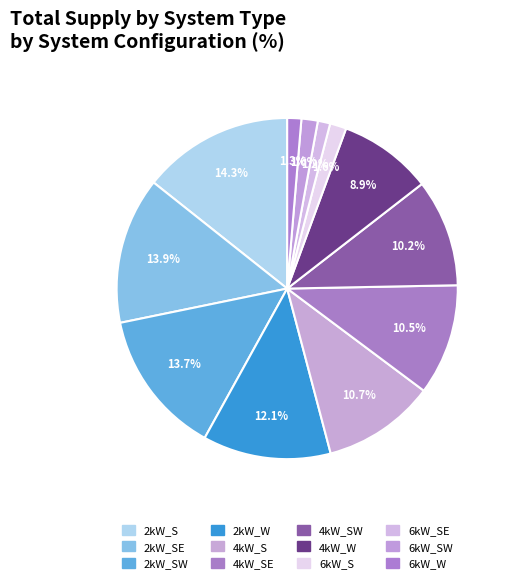

Which slice is the largest?

2kW_S